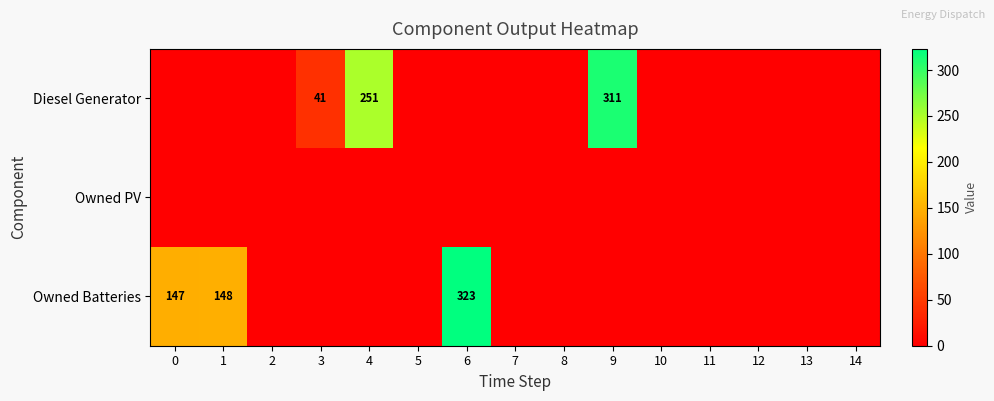

The value of Owned Batteries at 1 is 84. True or false?

False